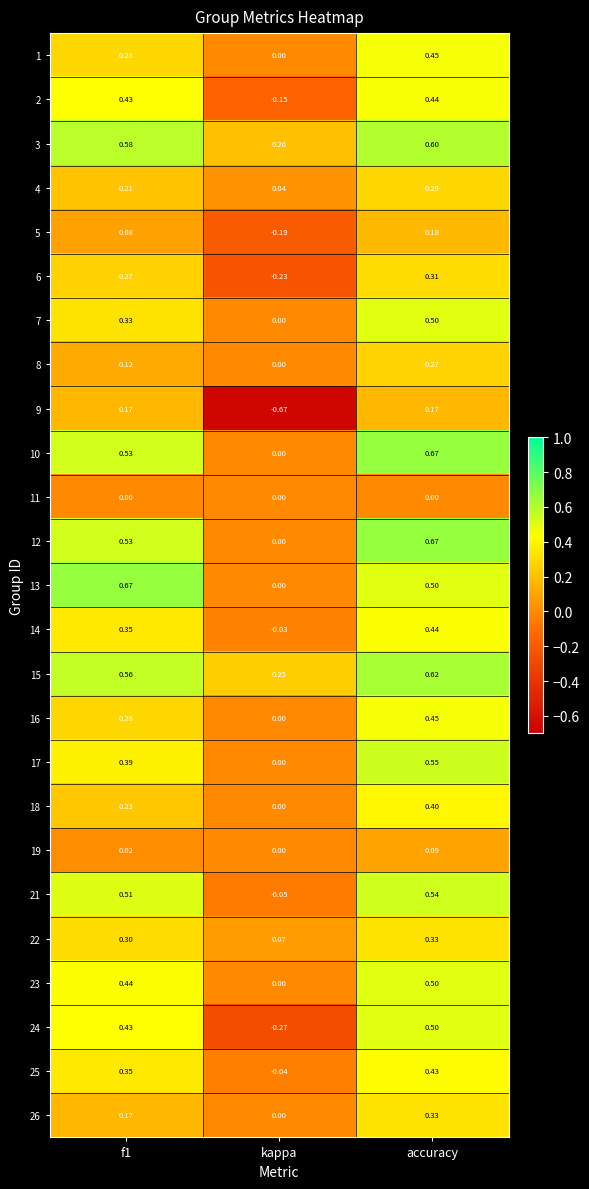

At which label does 17 reach its peak?

accuracy